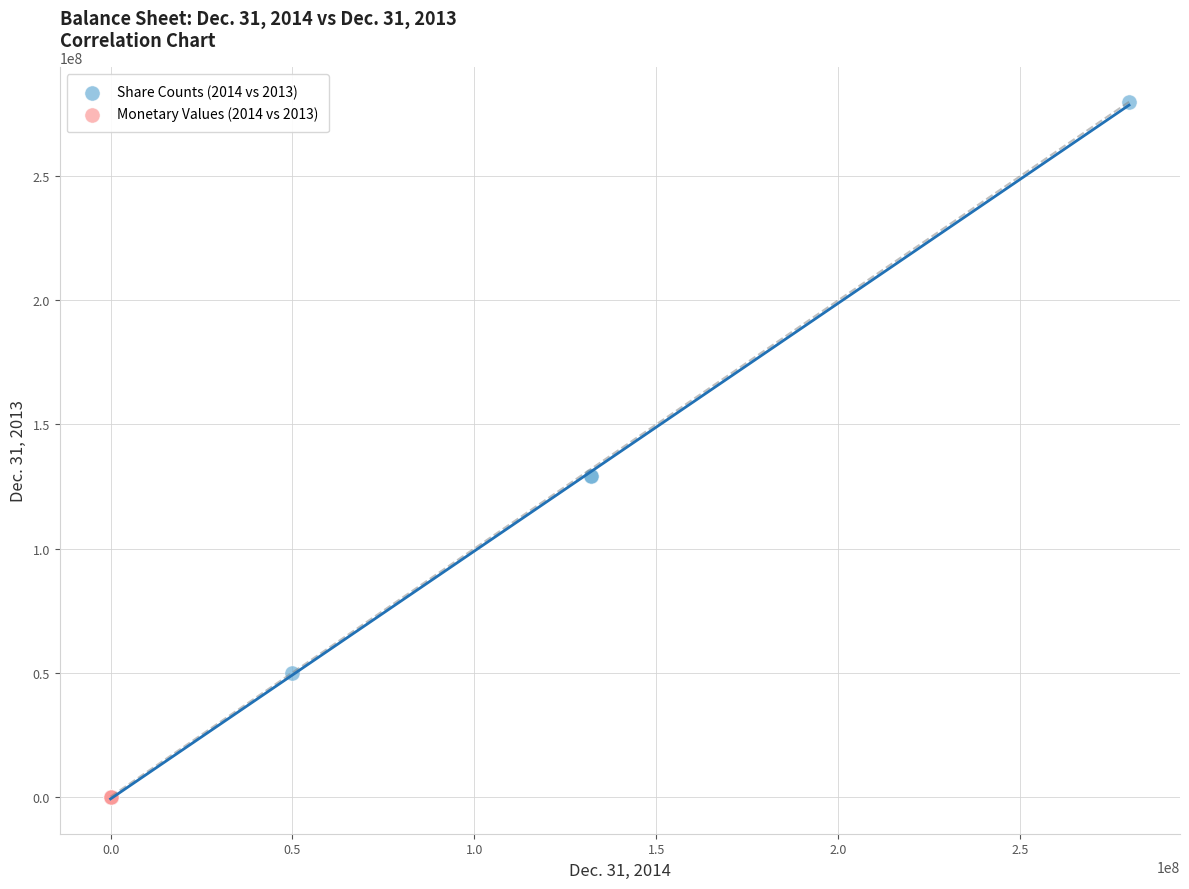

Which series reaches the maximum Y coordinate?

Share Counts (2014 vs 2013)